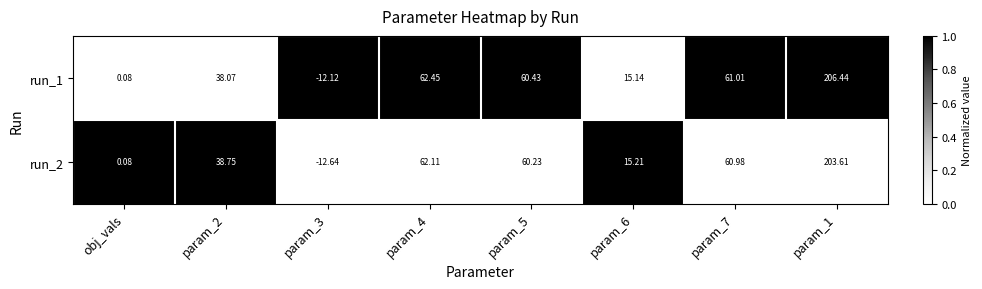

Is the value of run_2 at param_7 greater than the value of run_1 at param_3?

Yes